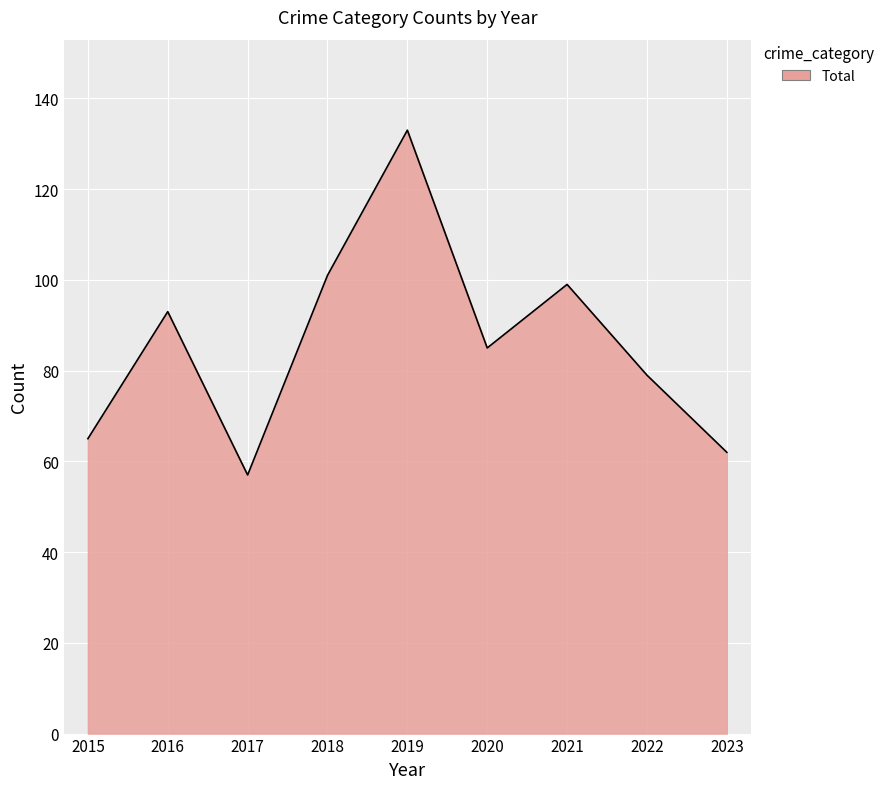

What is the approximate value at 2022, to the nearest 10?

80